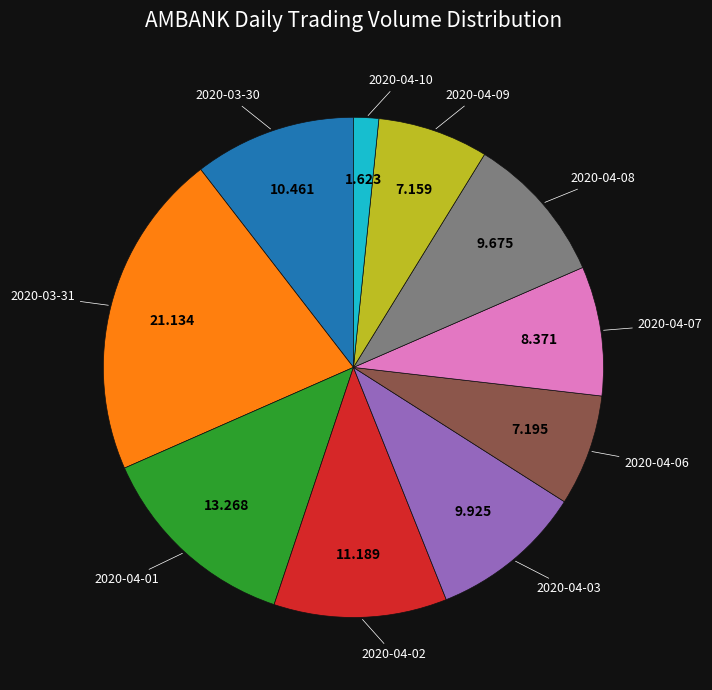

Is there a majority slice in this chart?

No